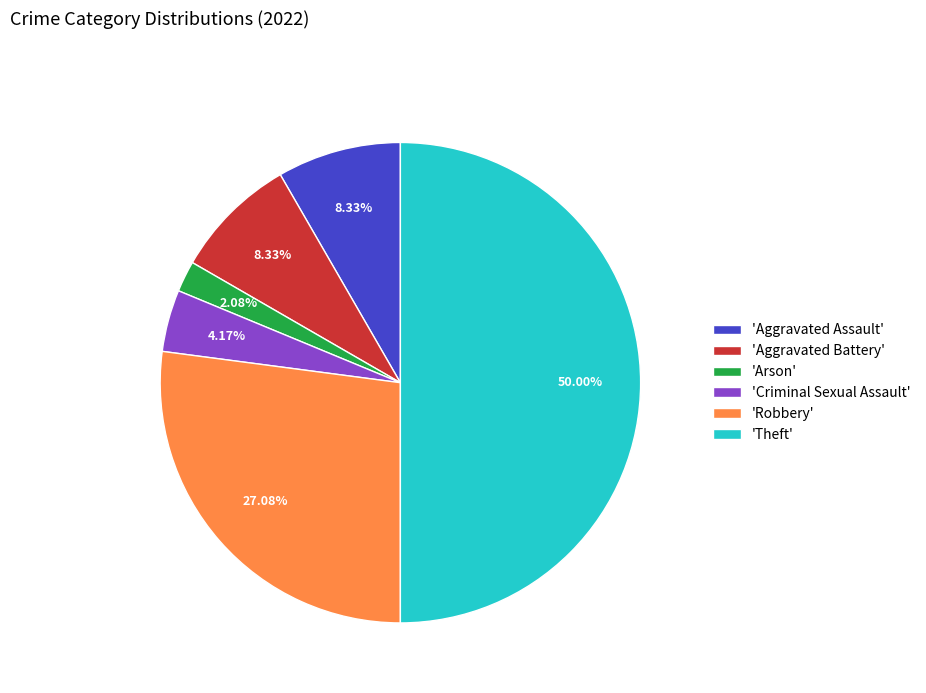

Which slice is the largest?

'Theft'